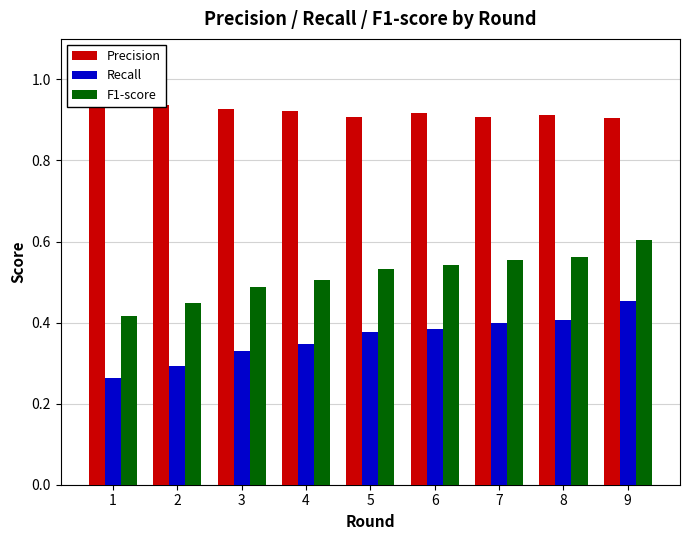

What is the value of the F1-score bar at the 6th from the left?

0.5